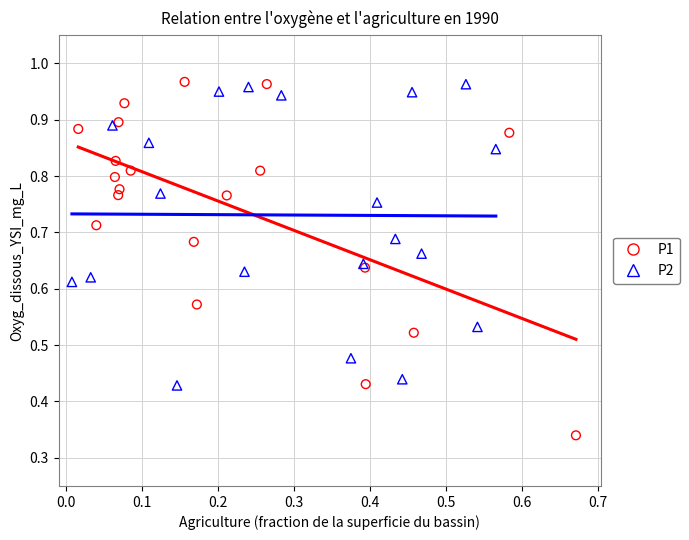

Which series has the largest Y range (max minus min)?

P1